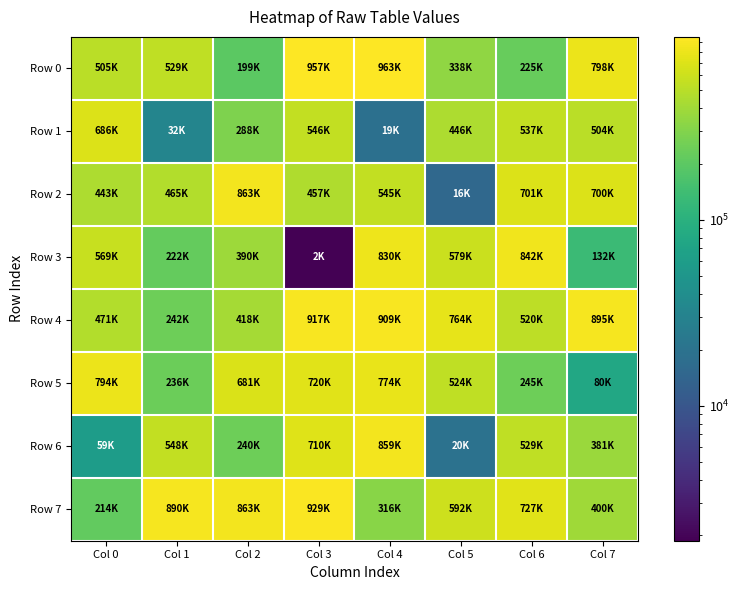

List the series in order of their peak value, lowest first.

Row 1, Row 5, Row 3, Row 6, Row 2, Row 4, Row 7, Row 0